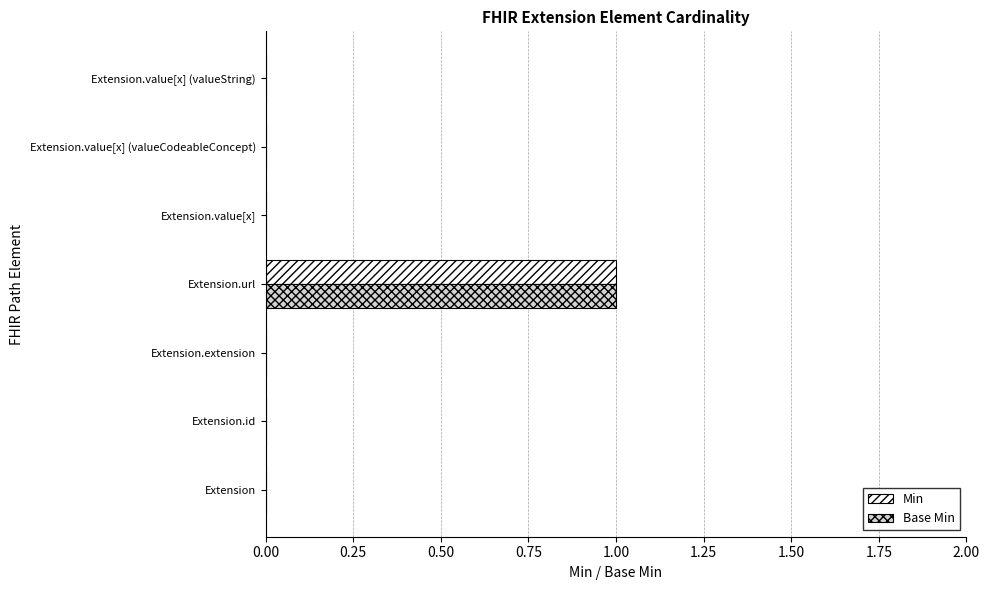

The value of Base Min at Extension.id is 0. True or false?

True